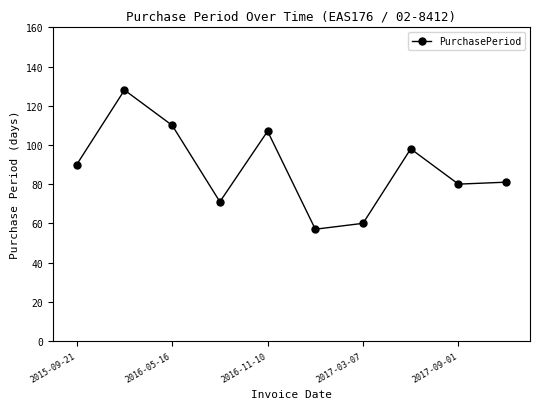

What is the greatest value displayed?

128